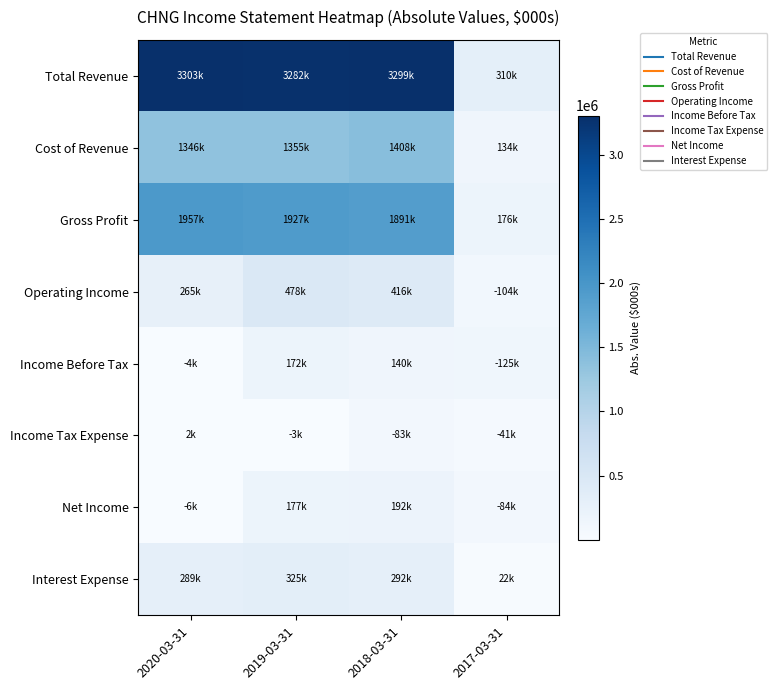

Rank the series by their maximum value, from highest to lowest.

Total Revenue, Gross Profit, Cost of Revenue, Operating Income, Interest Expense, Net Income, Income Before Tax, Income Tax Expense